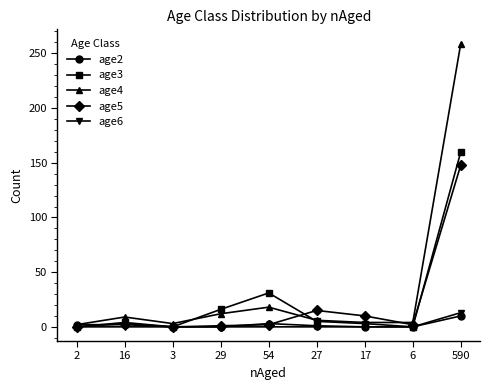

Count the number of data series in this chart.

5